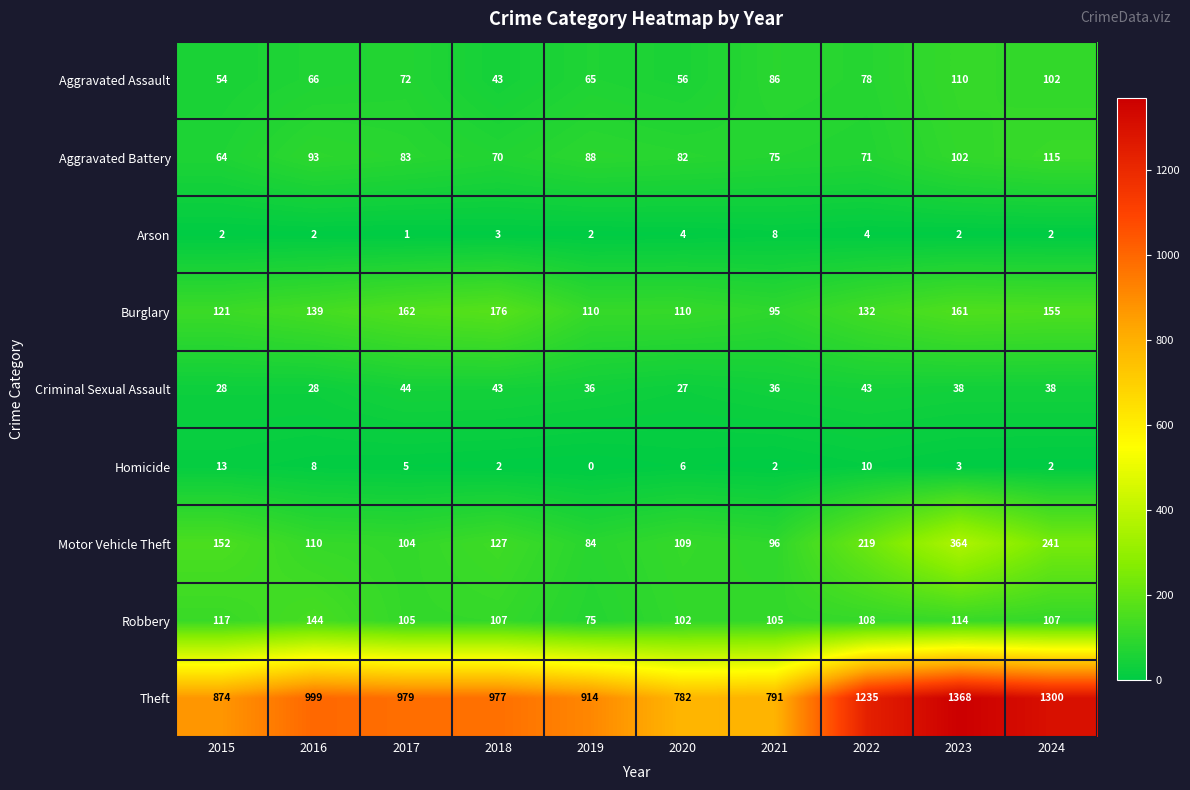

Which series has the largest total across all categories?

Theft